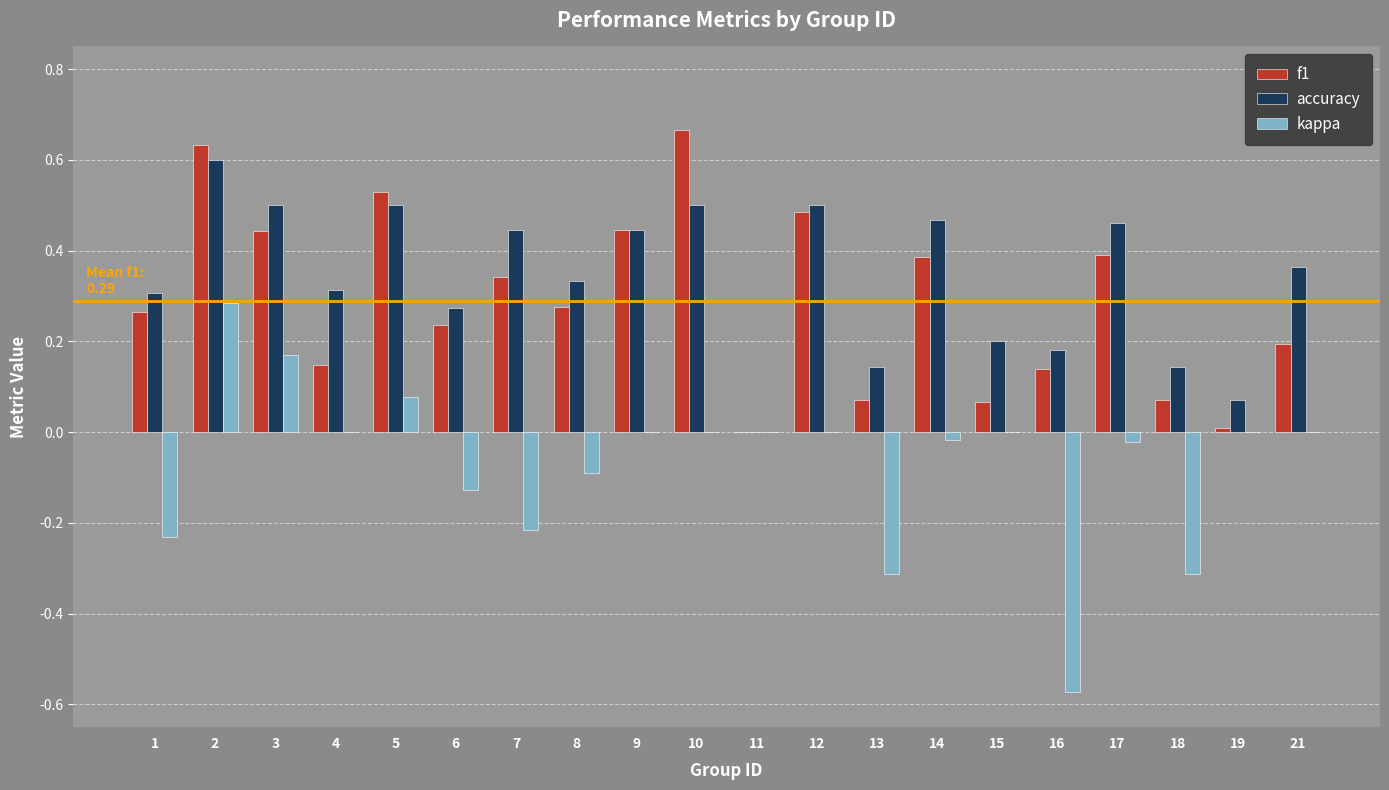

Which series changed the most between 1 and 12?

kappa